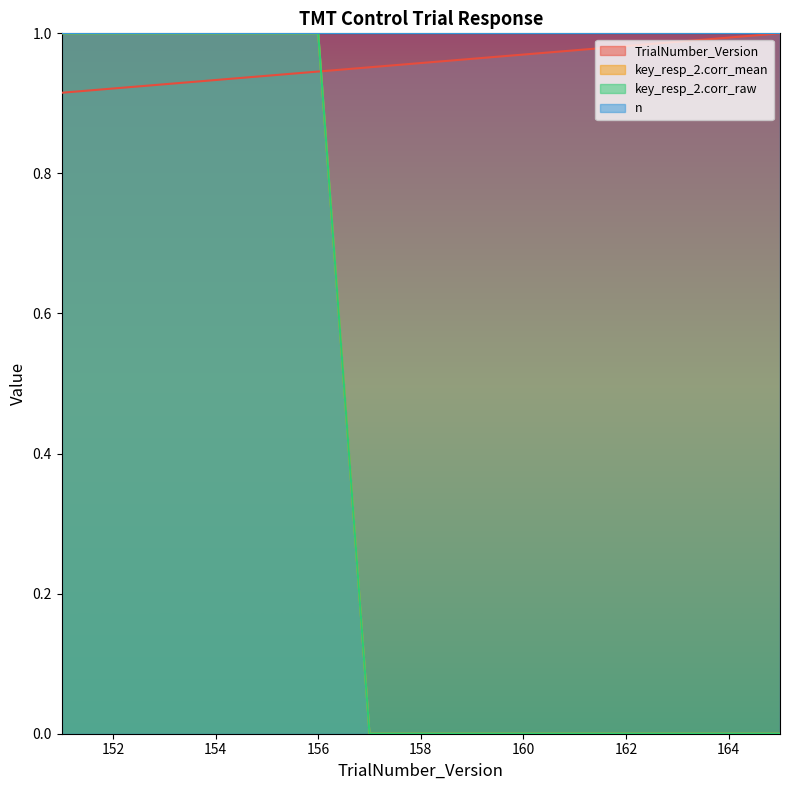

Reading left to right, transcribe all the data shown in this chart.

TrialNumber_Version: 151=0.9	152=0.9	153=0.9	154=0.9	155=0.9	156=0.9	157=1.0	158=1.0	159=1.0	160=1.0	161=1.0	162=1.0	163=1.0	164=1.0	165=1.0
key_resp_2.corr_mean: 151=1.0	152=1.0	153=1.0	154=1.0	155=1.0	156=1.0	157=0.0	158=0.0	159=0.0	160=0.0	161=0.0	162=0.0	163=0.0	164=0.0	165=0.0
key_resp_2.corr_raw: 151=1.0	152=1.0	153=1.0	154=1.0	155=1.0	156=1.0	157=0.0	158=0.0	159=0.0	160=0.0	161=0.0	162=0.0	163=0.0	164=0.0	165=0.0